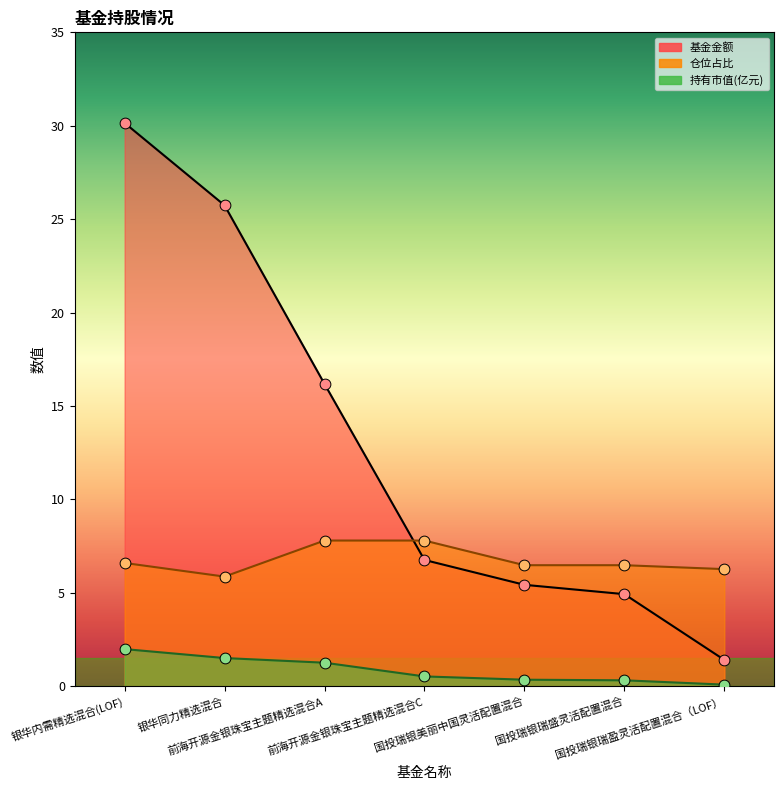

Which series contains the lowest Y value?

持有市值(亿元)